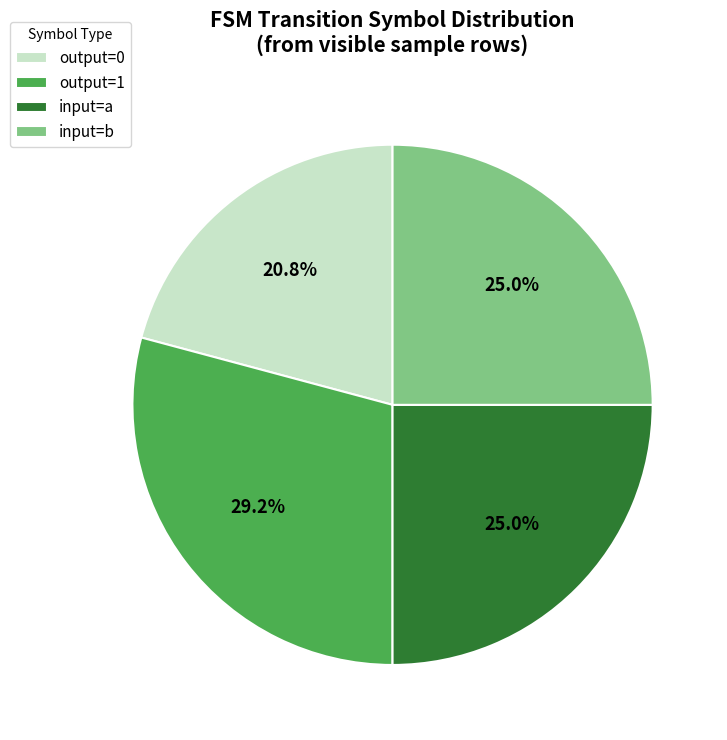

Is there any slice that represents more than half of the pie?

No